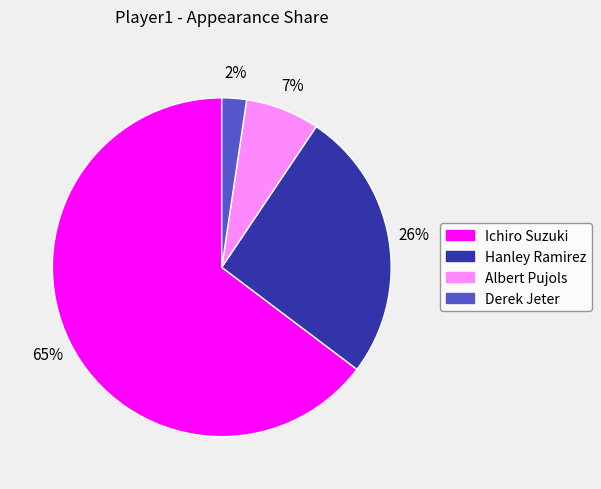

To the nearest percent, what is the difference between the Ichiro Suzuki and Albert Pujols slice percentages?

58%